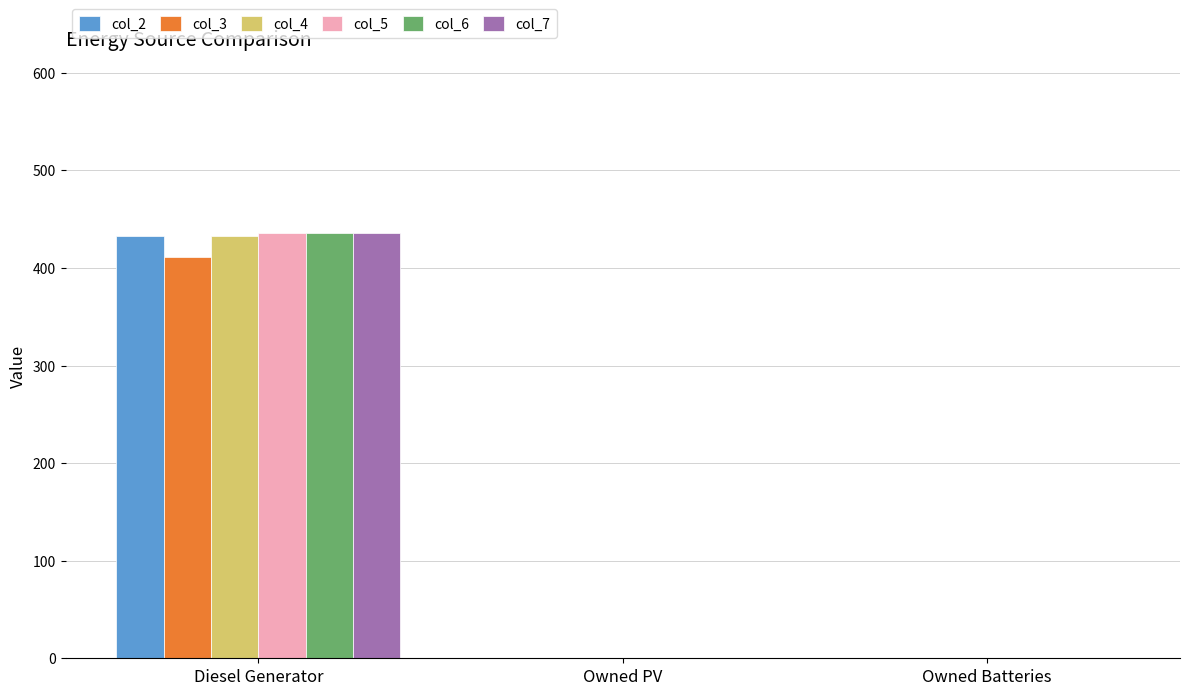

What is the sum of the col_7 values at Owned Batteries and Diesel Generator?

436